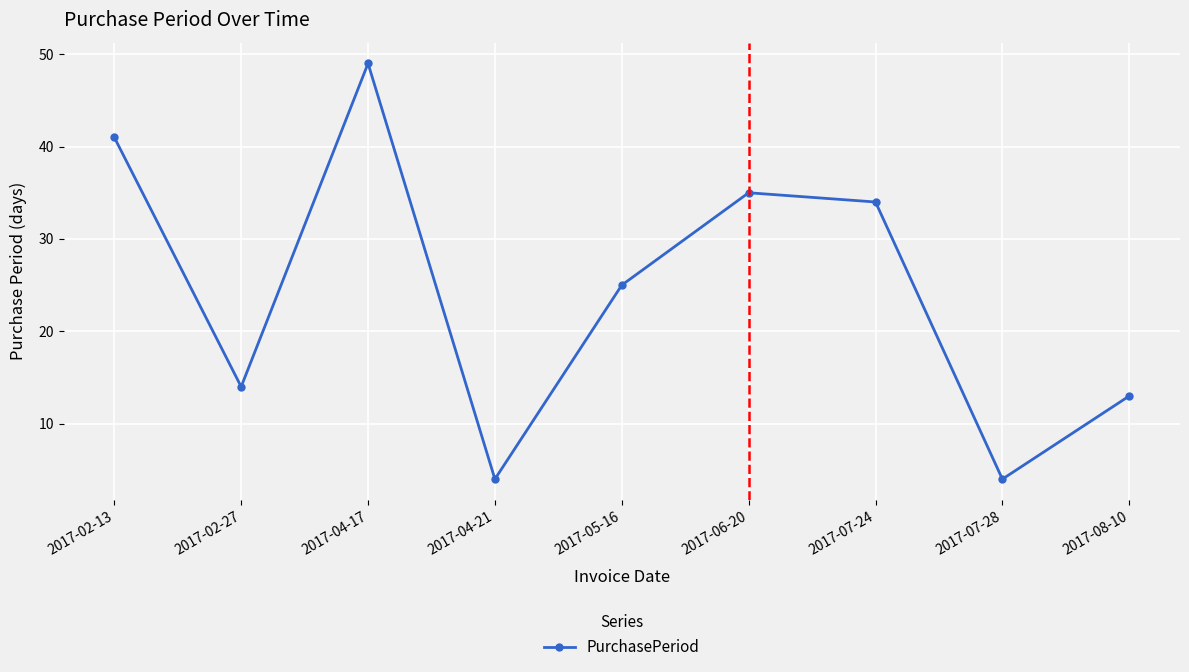

At which label is the value closest to 26?

2017-05-16